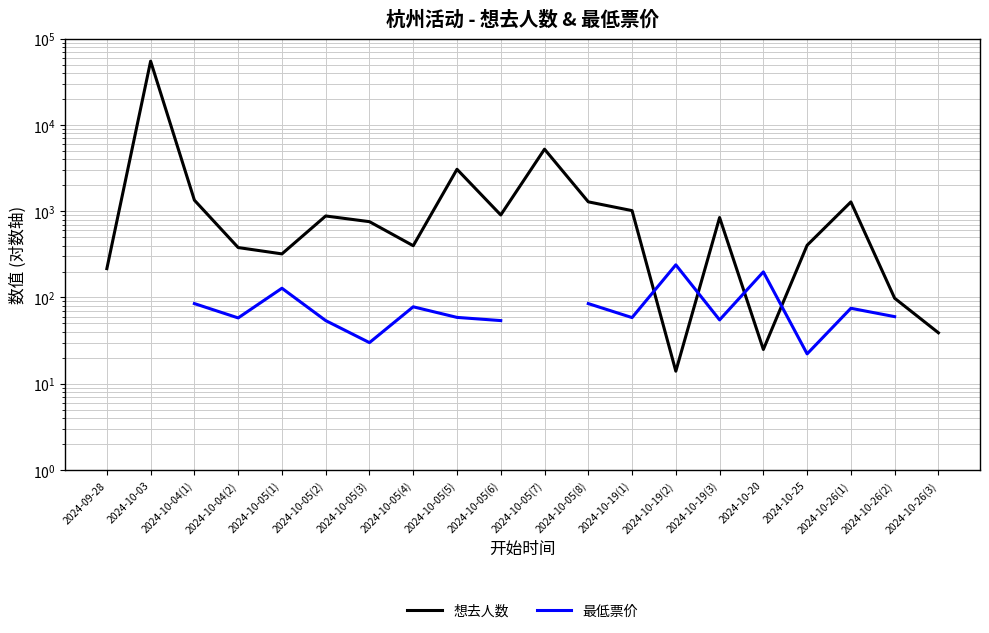

The value of 想去人数 at 2024-10-20 is 34.7. True or false?

False